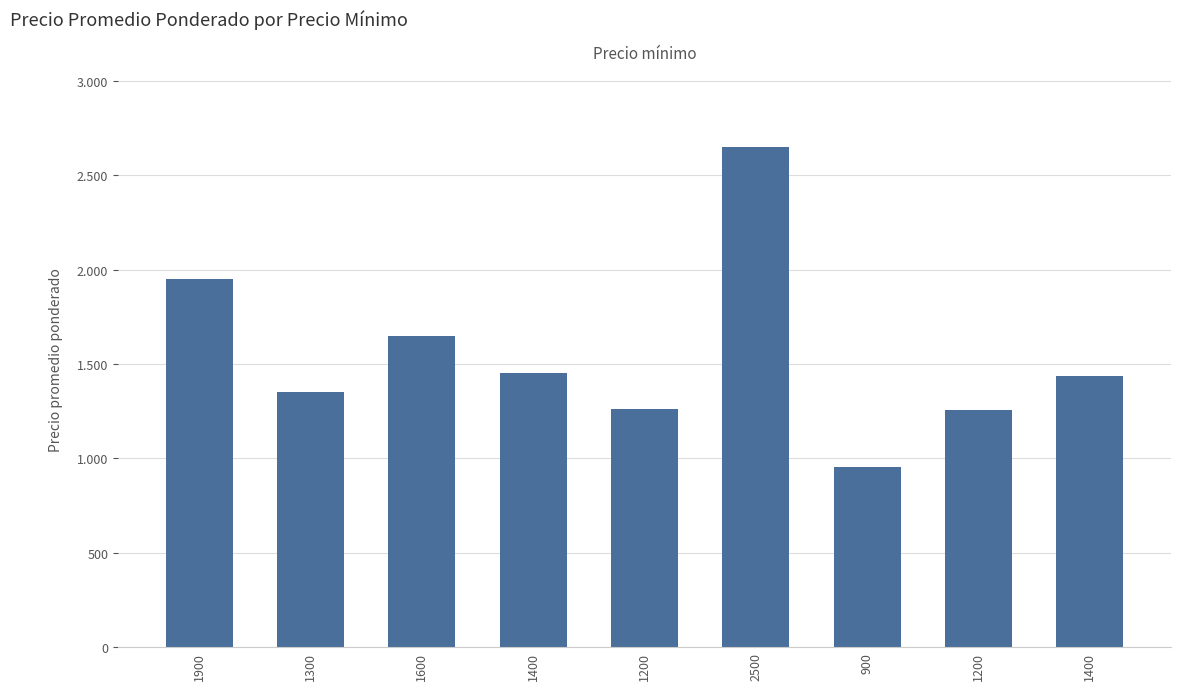

Which has a higher value, 1900 or 1400?

1900